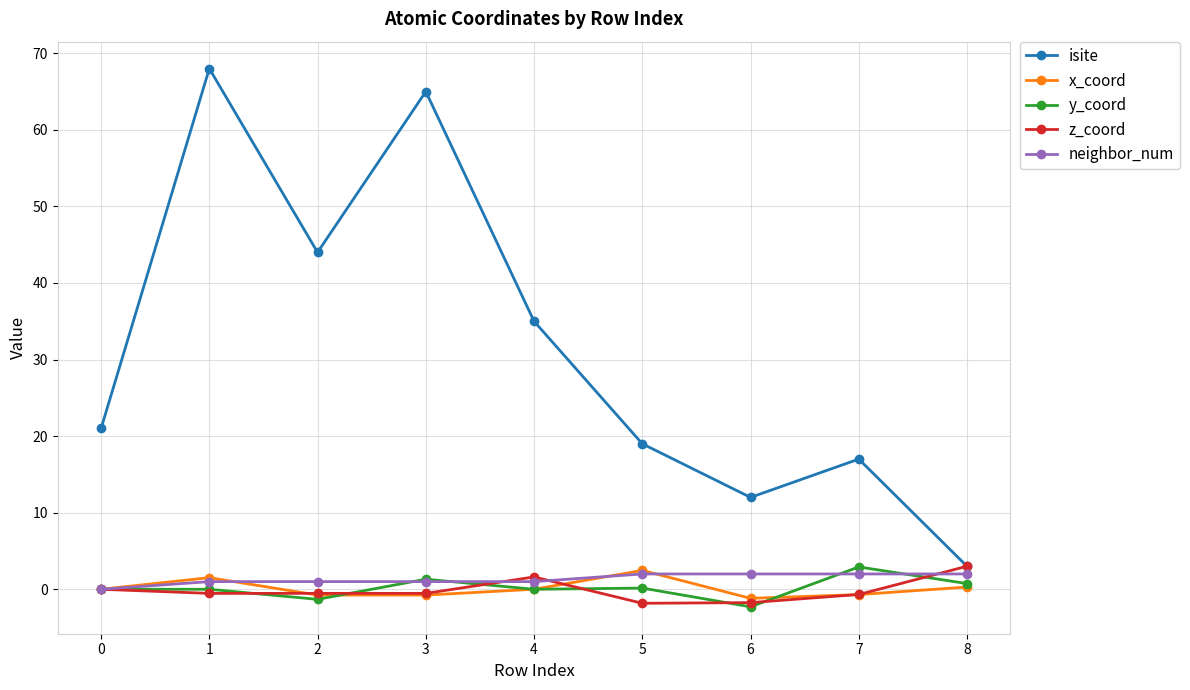

Where is isite nearest to the value 35?

4